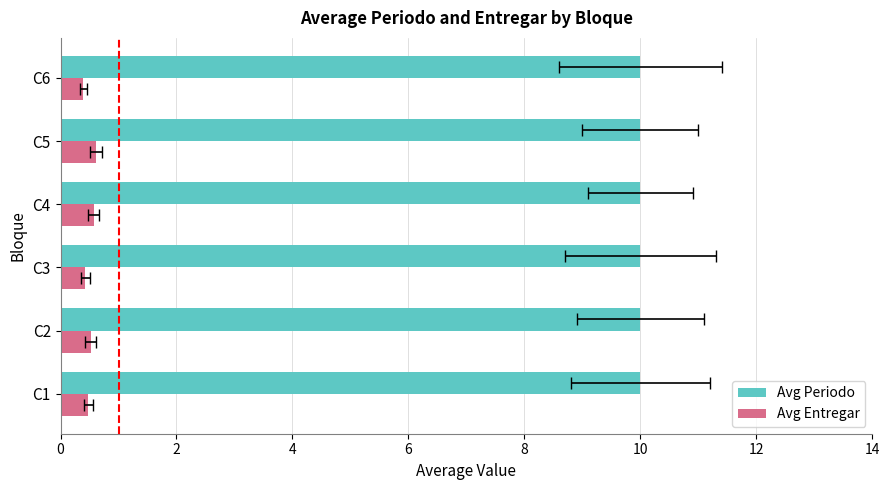

What is the value of the Avg Entregar bar at the 6th from the left?

0.4